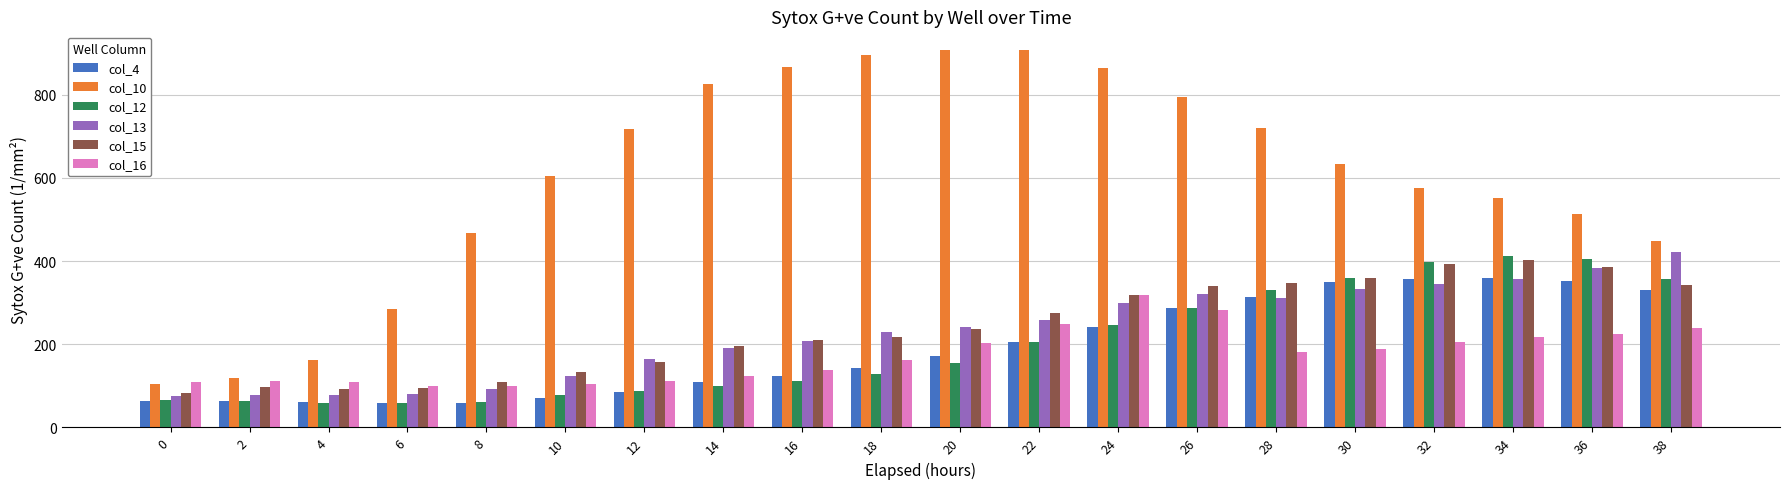

What is the difference between the highest and lowest values at 6?

226.5